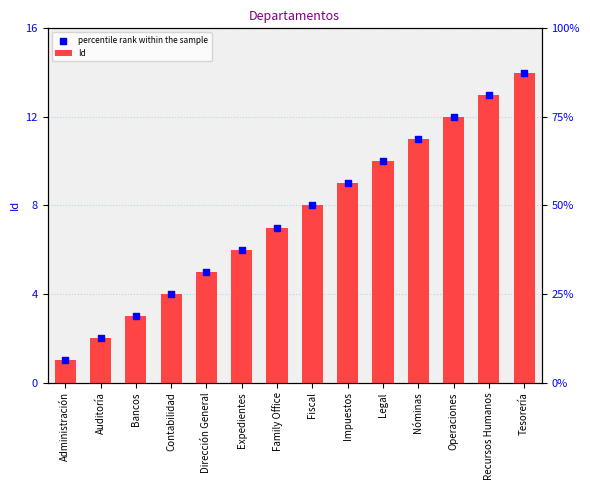

Which series contains the highest Y value?

Id